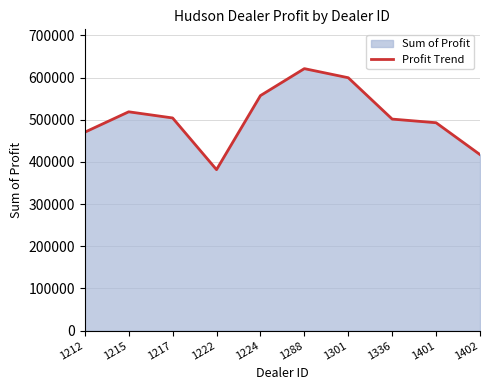

What is the ratio of the value at 1401 to the value at 1212?

1.0